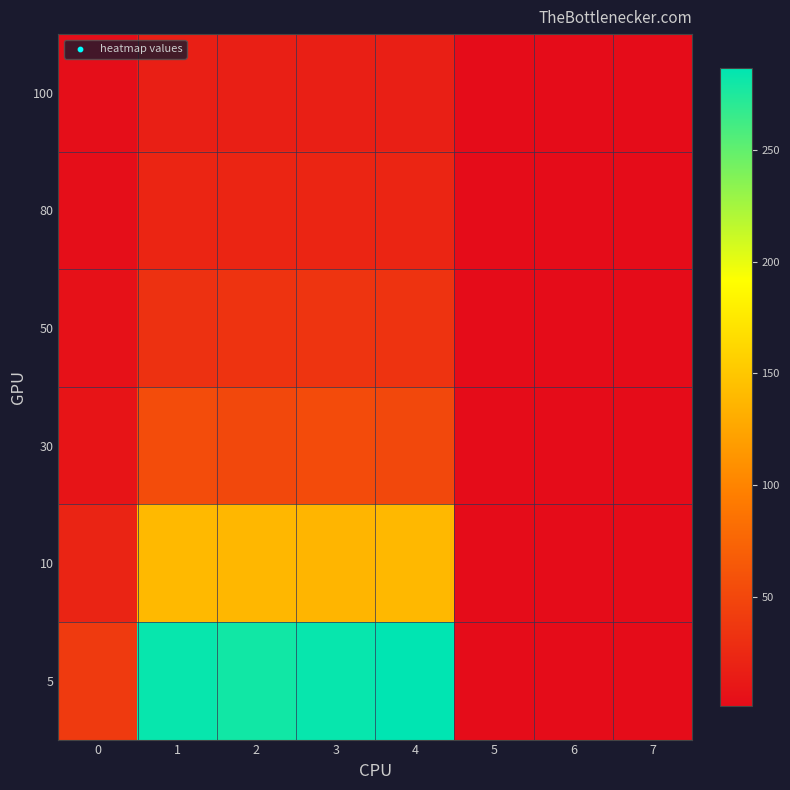

Which series has the largest range (max minus min)?

5